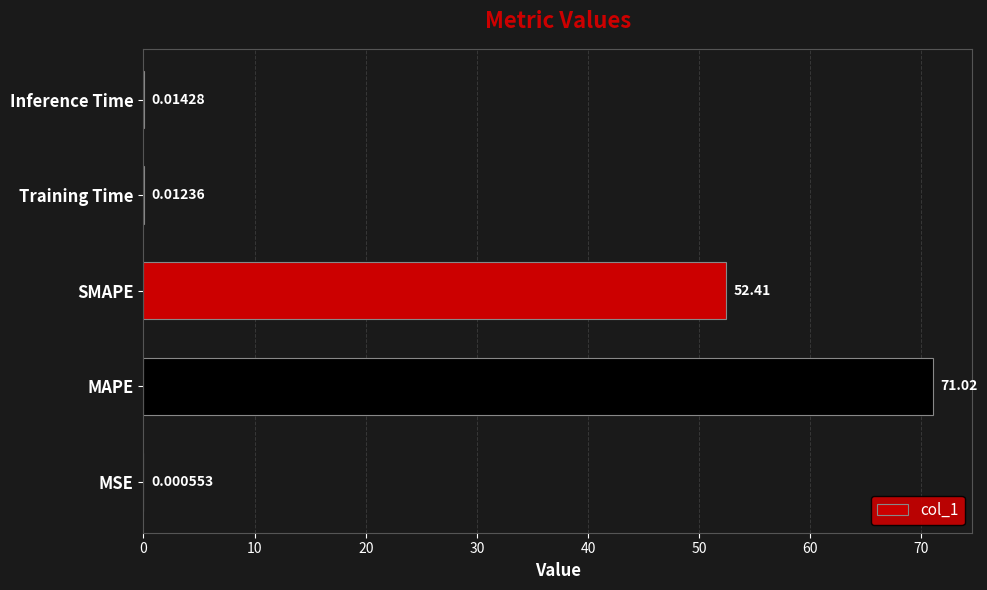

Which has a higher value, Inference Time or Training Time?

Inference Time